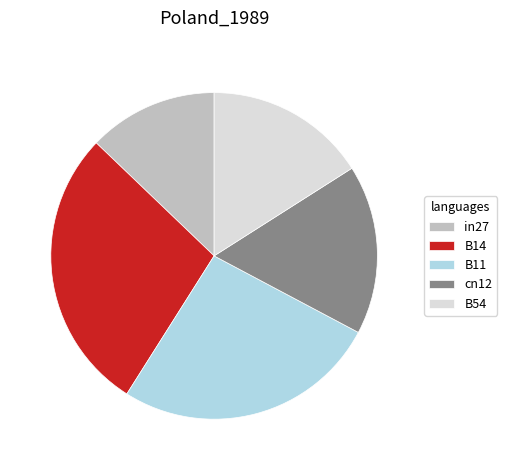

Rank the categories by value from lowest to highest.

in27, B54, cn12, B11, B14